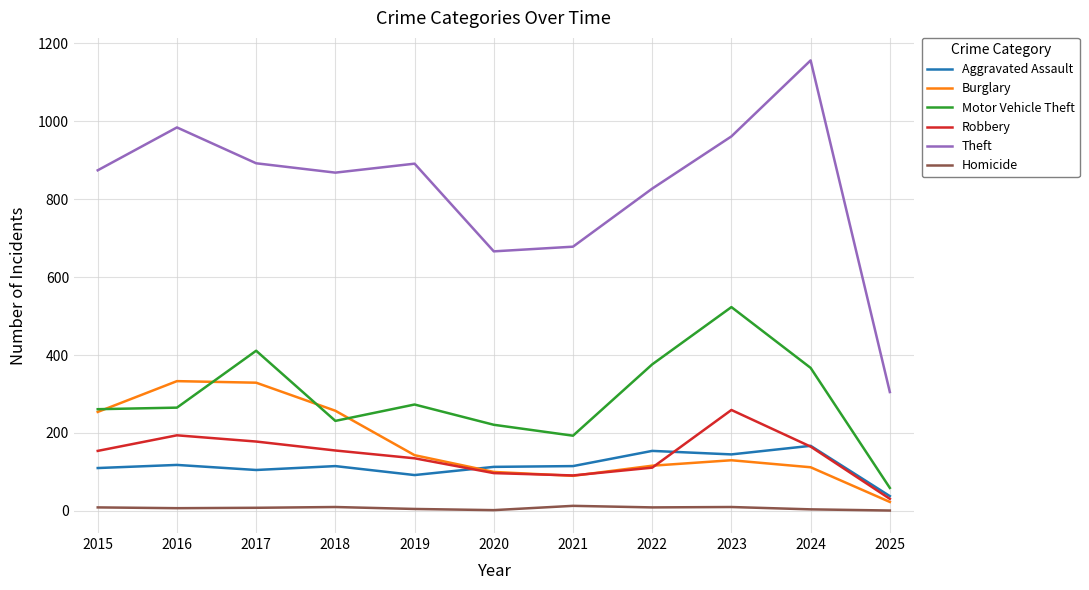

Which series has the largest total across all categories?

Theft